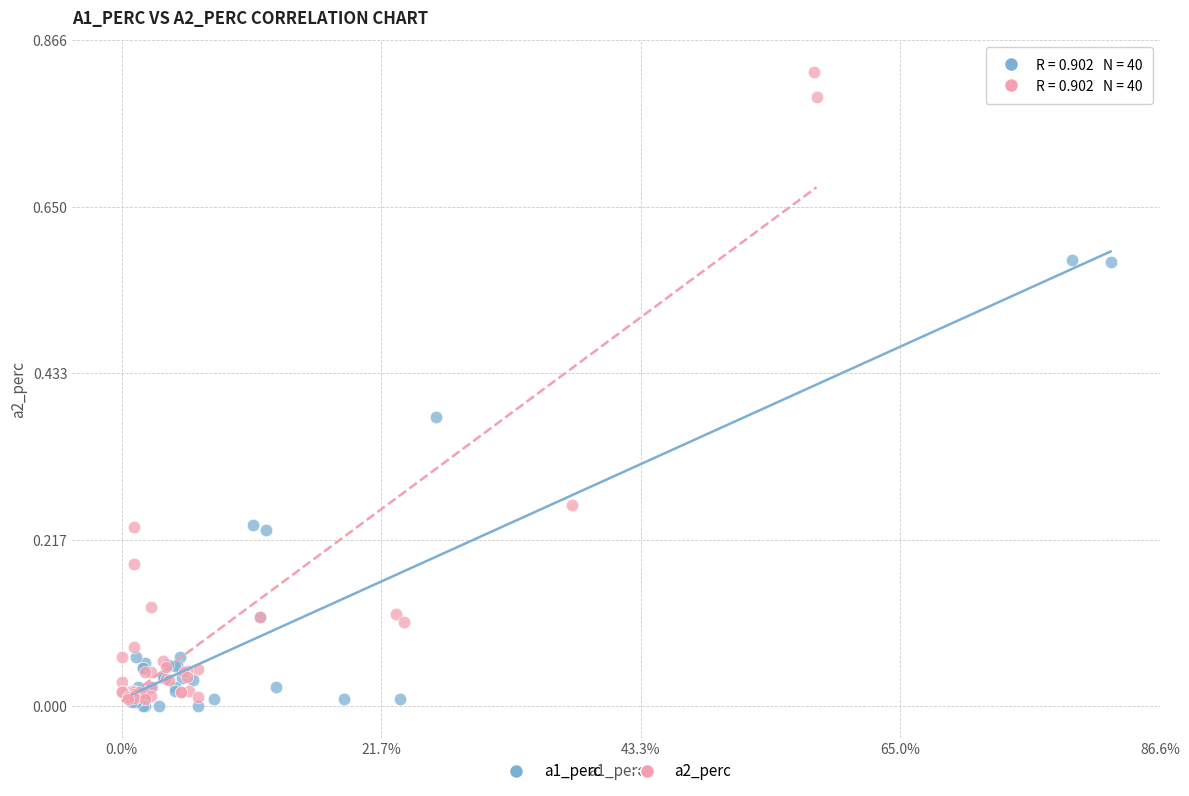

Which series has the largest Y range (max minus min)?

a2_perc